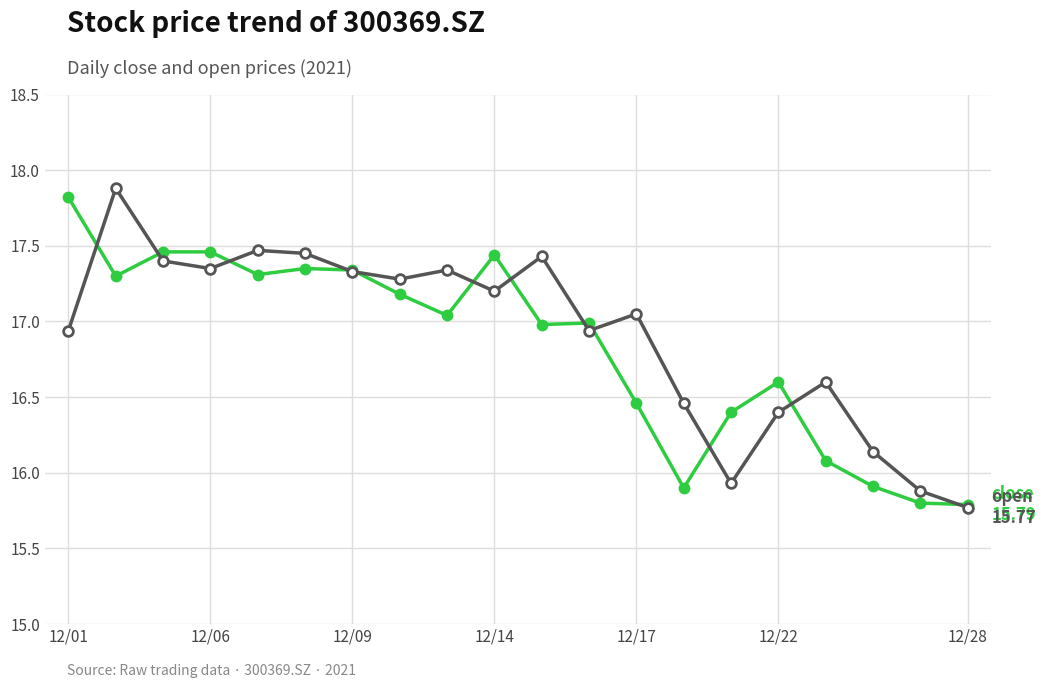

What is the minimum value shown in the chart?

15.8